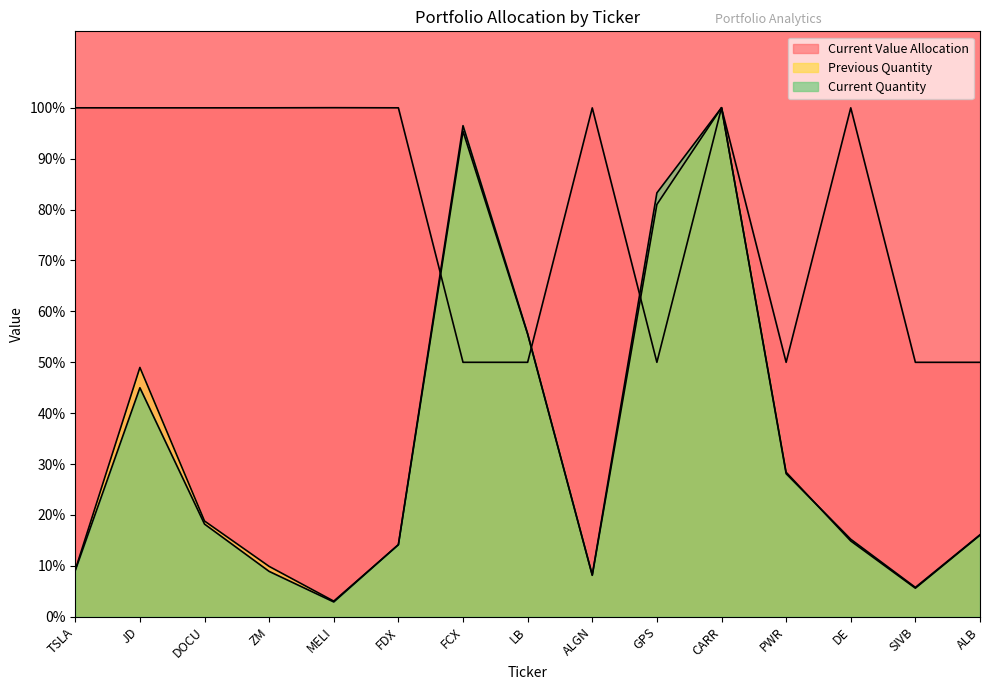

How many intersections are there between Current Quantity and Previous Quantity?

2